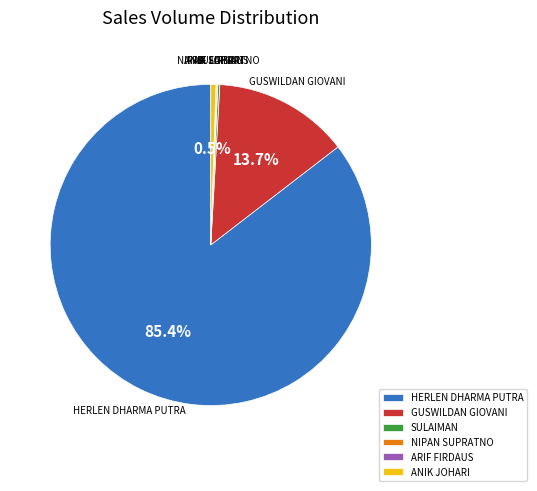

What percentage do GUSWILDAN GIOVANI and HERLEN DHARMA PUTRA together represent?

99.1%